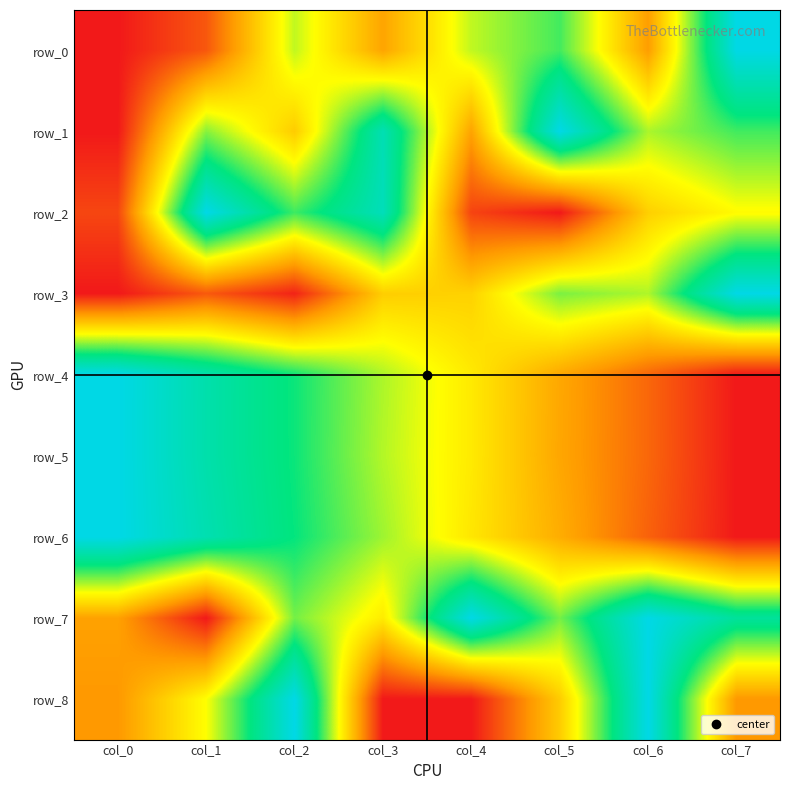

How many categories are shown in the chart?

8